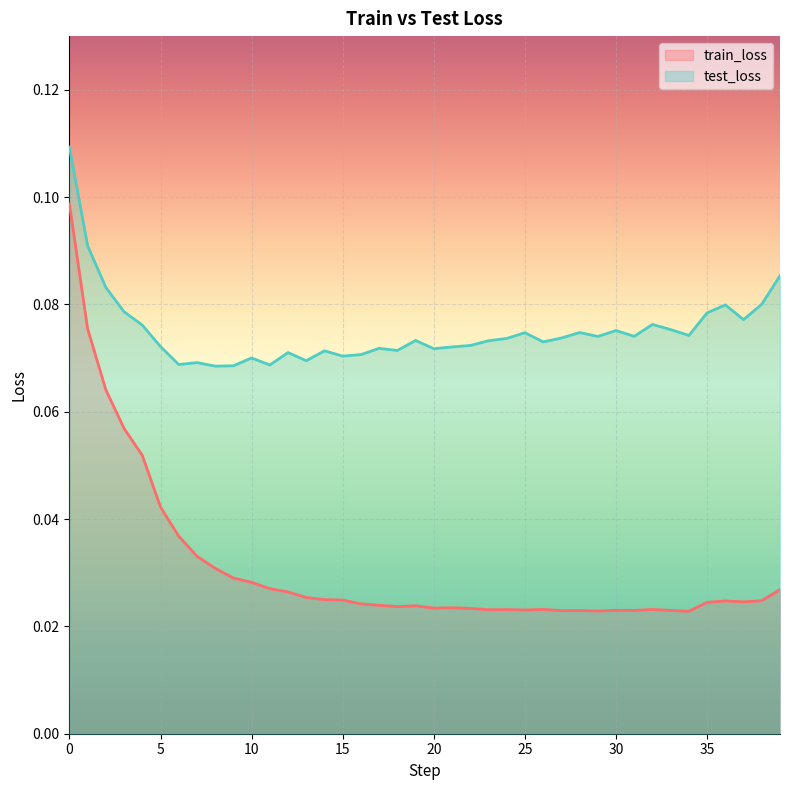

How many train_loss values are between 0 and 1?

40